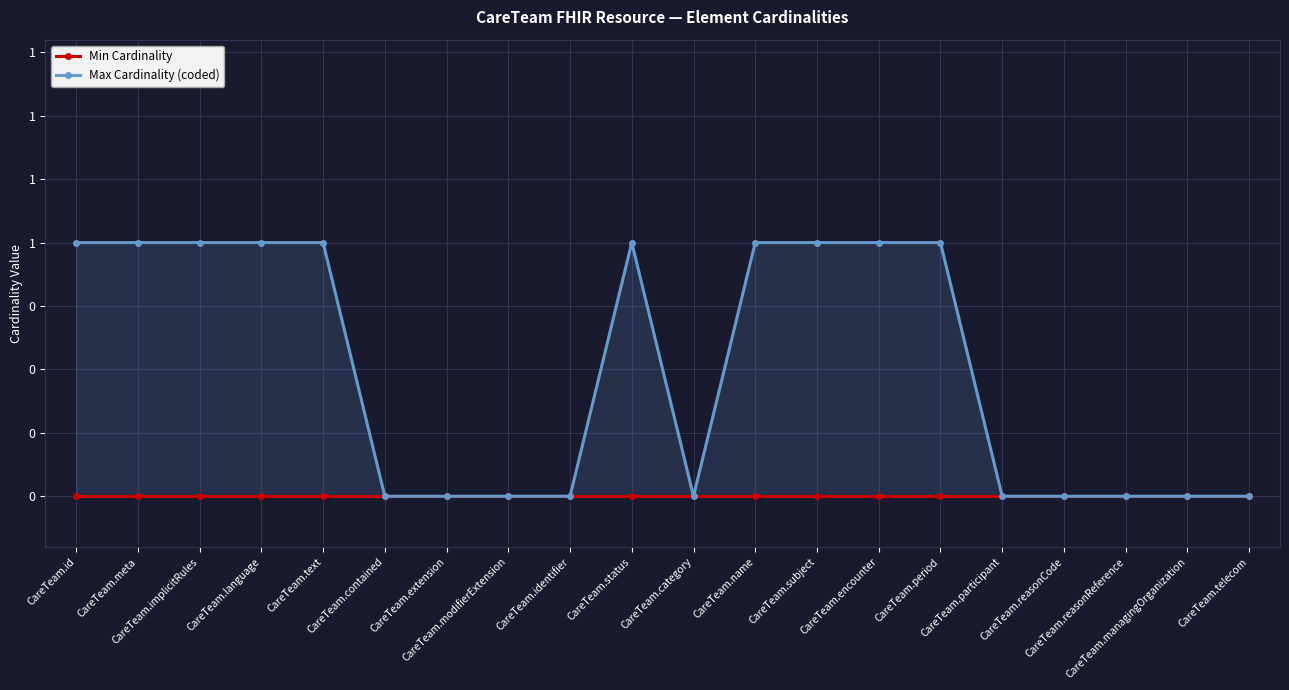

The Max Cardinality (coded) series shows 0 at CareTeam.reasonReference. True or false?

True